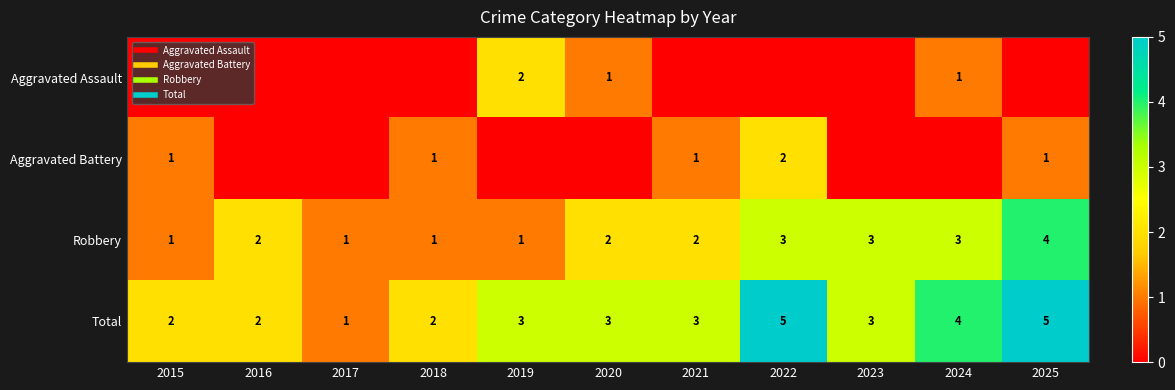

Between 2015 and 2016, which series saw the biggest shift?

Aggravated Battery